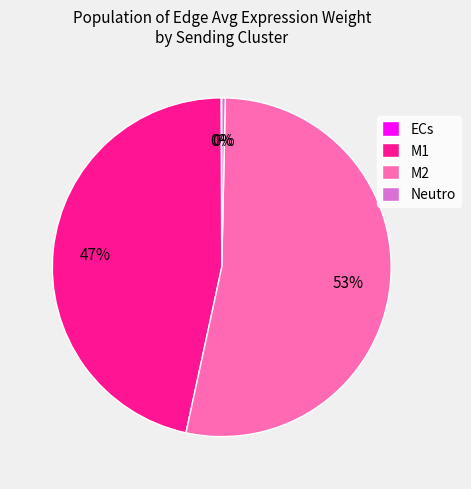

What percentage is the M1 slice, to the nearest percent?

47%